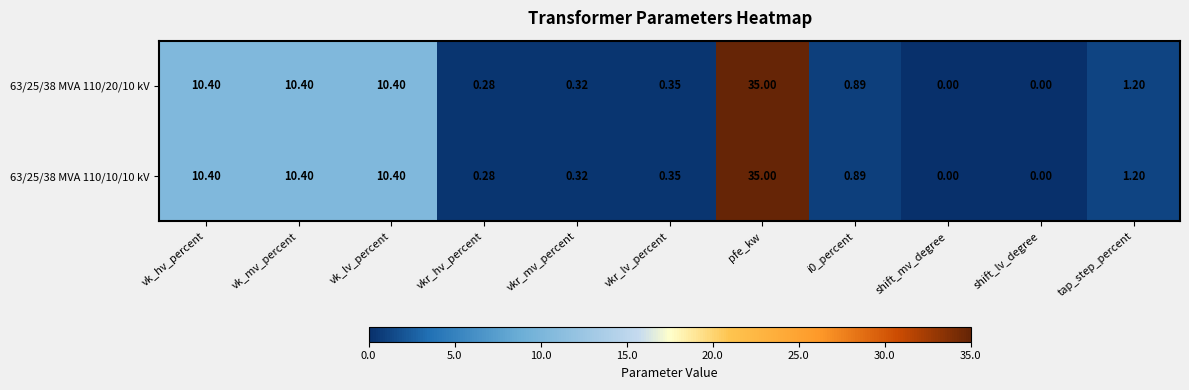

Which category has the highest value across all series?

pfe_kw